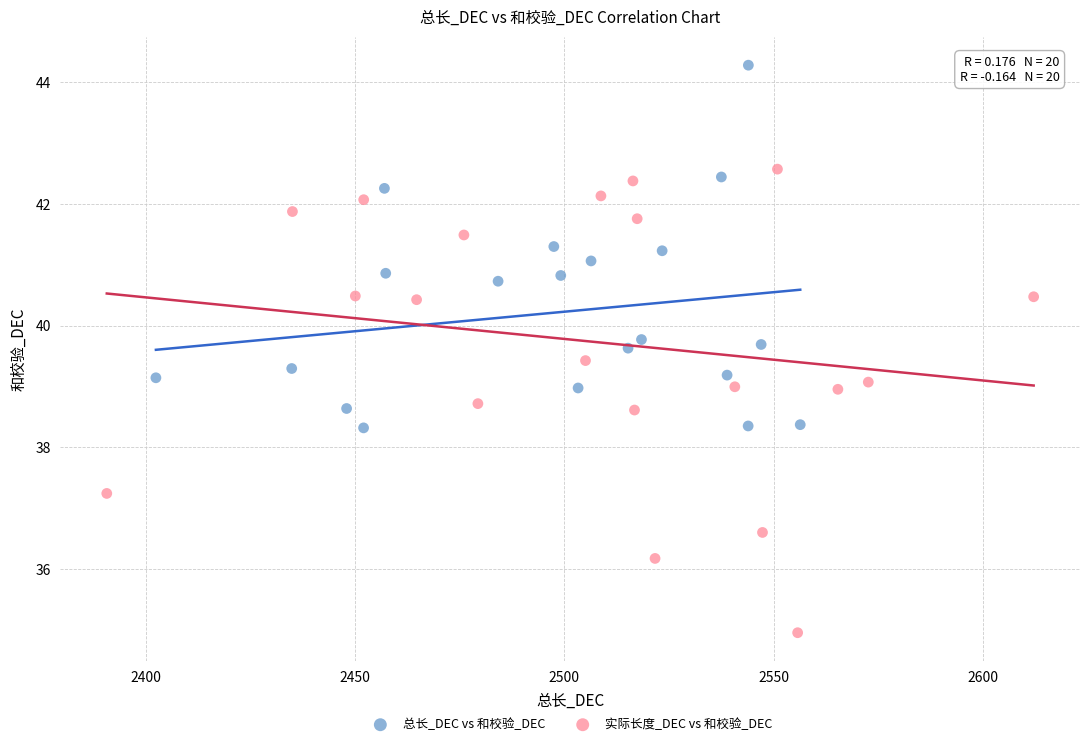

What are all the series names shown in the legend?

总长_DEC vs 和校验_DEC, 实际长度_DEC vs 和校验_DEC